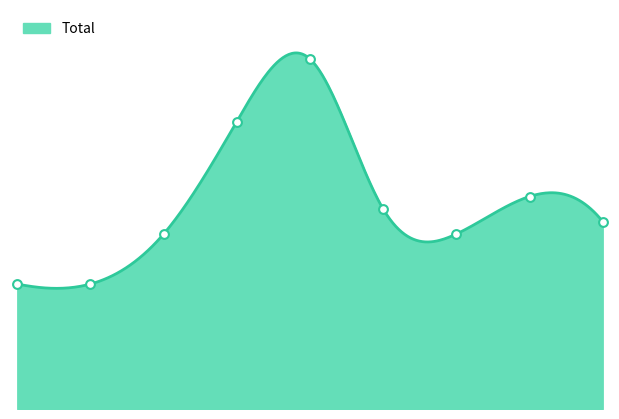

Approximately how many times larger is the value at 8 compared to 3?

0.7